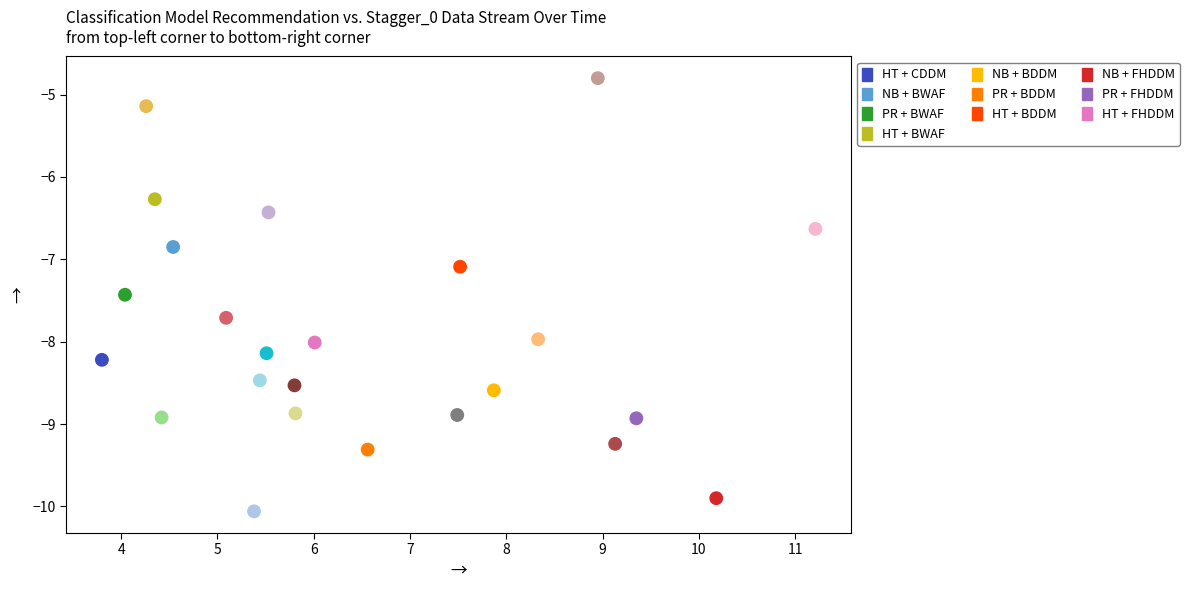

What Y value in the scatter plot is closest to -7?

-7.1